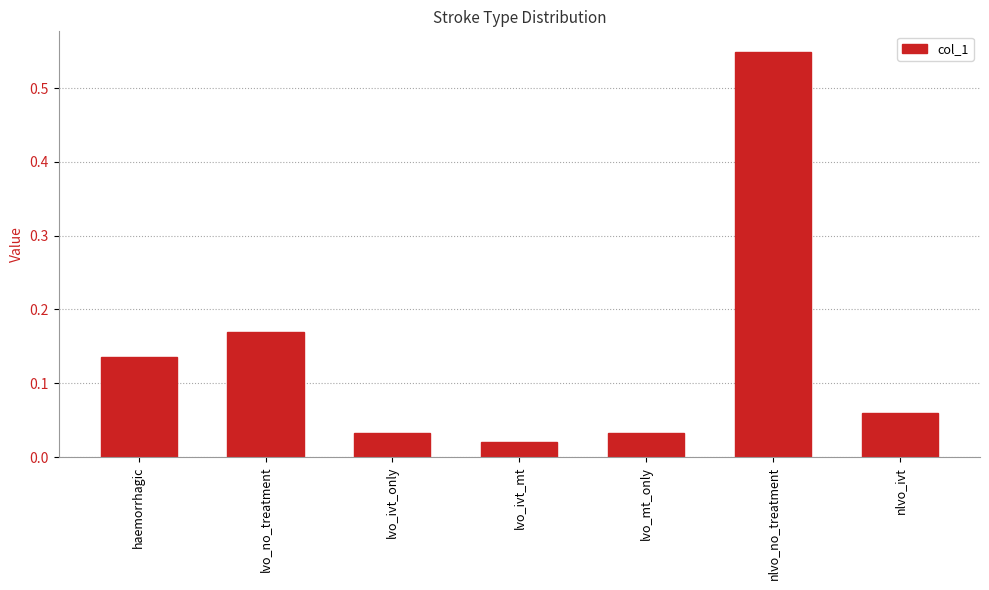

How many distinct data groups are displayed?

1